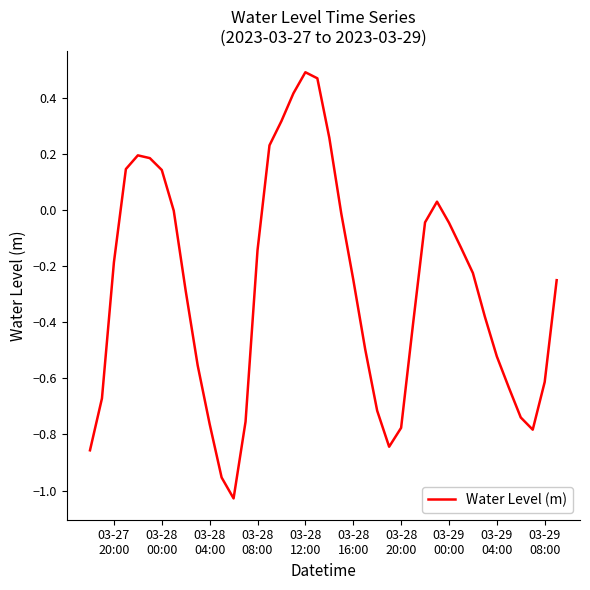

What is the difference between the maximum and minimum values?

1.5